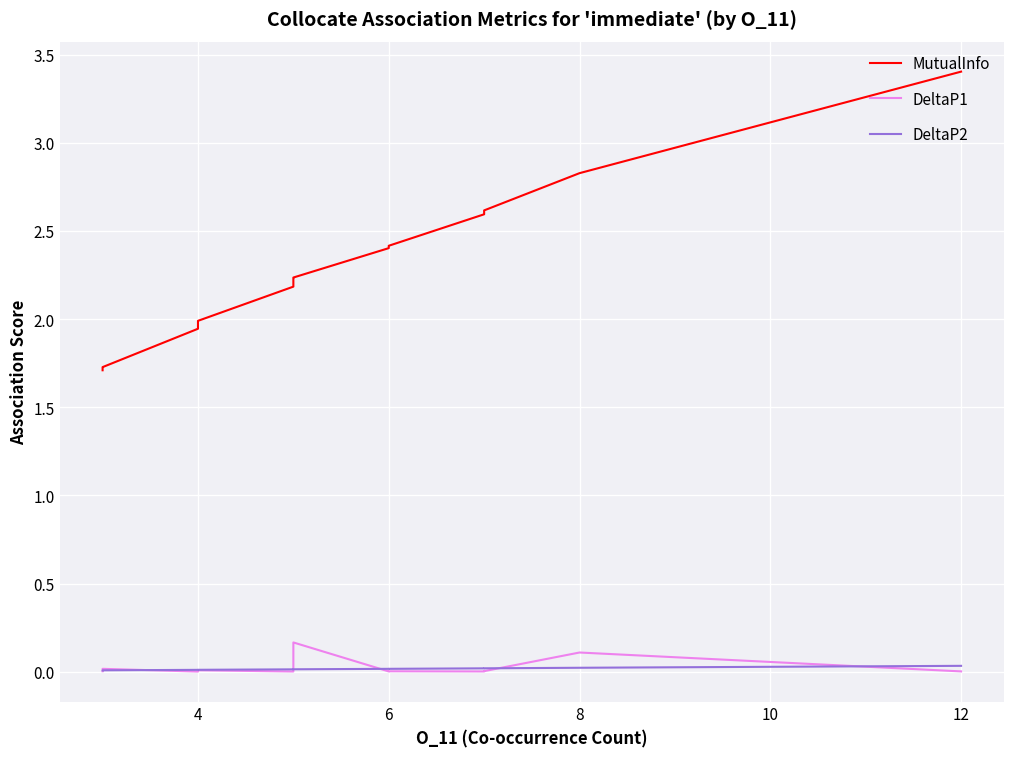

What is the sum of all MutualInfo values?

44.5